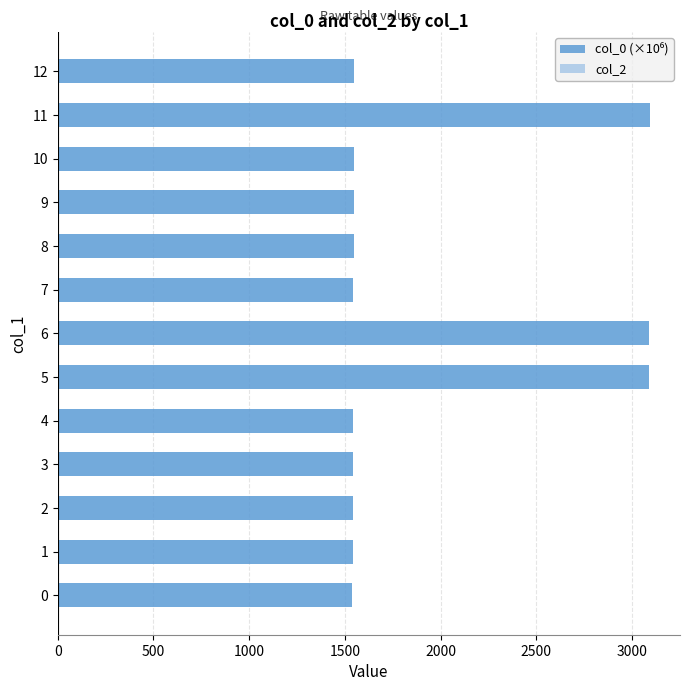

Is it true that the value at 7 is 1545.1?

True